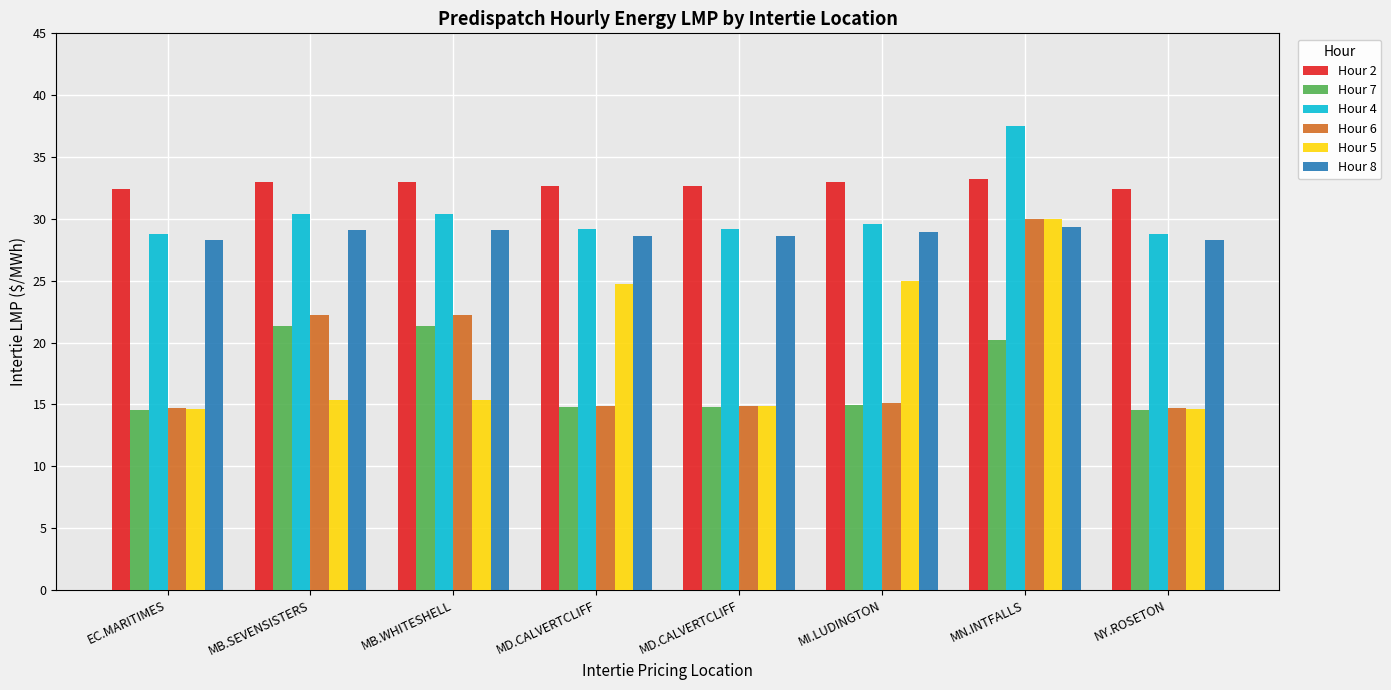

Count the number of categories in the chart.

8